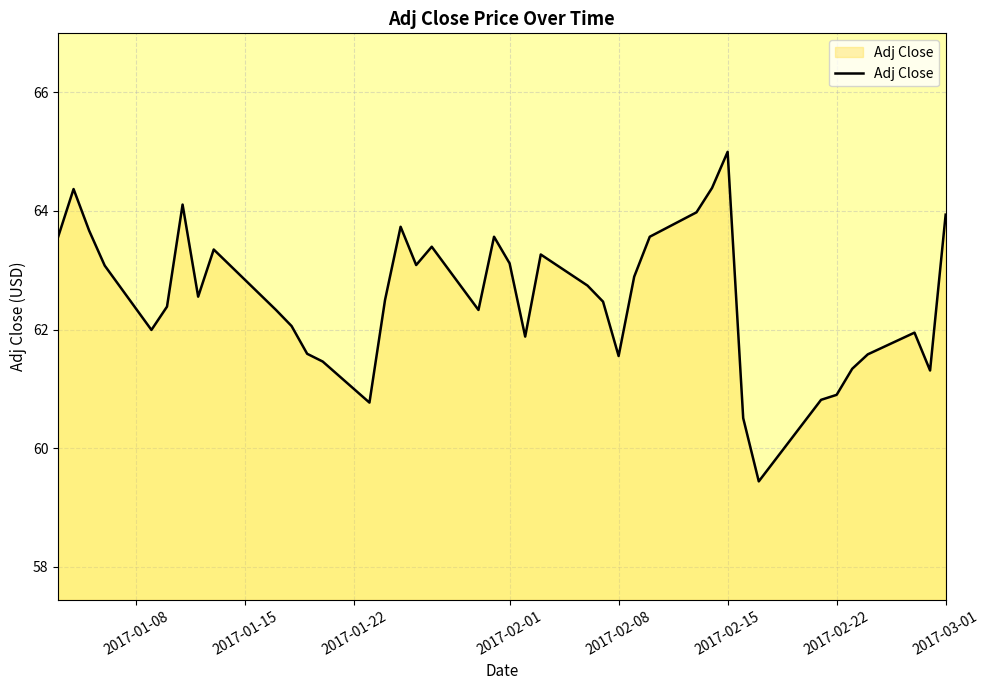

Reading left to right, extract all data points from this chart.

63.6	64.4	63.7	63.1	62.0	62.4	64.1	62.6	63.4	62.3	62.1	61.6	61.5	60.8	62.5	63.7	63.1	63.4	62.3	63.6	63.1	61.9	63.3	62.7	62.5	61.6	62.9	63.6	64.0	64.4	65.0	60.5	59.4	60.8	60.9	61.3	61.6	61.9	61.3	63.9